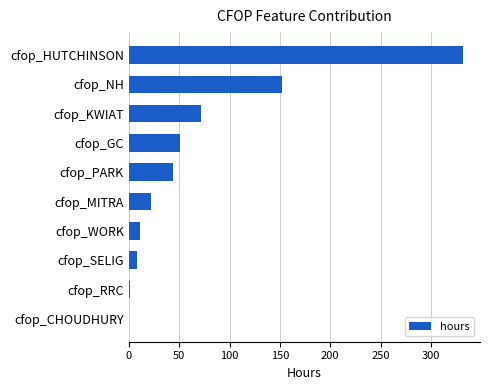

How many series are shown in this chart?

1